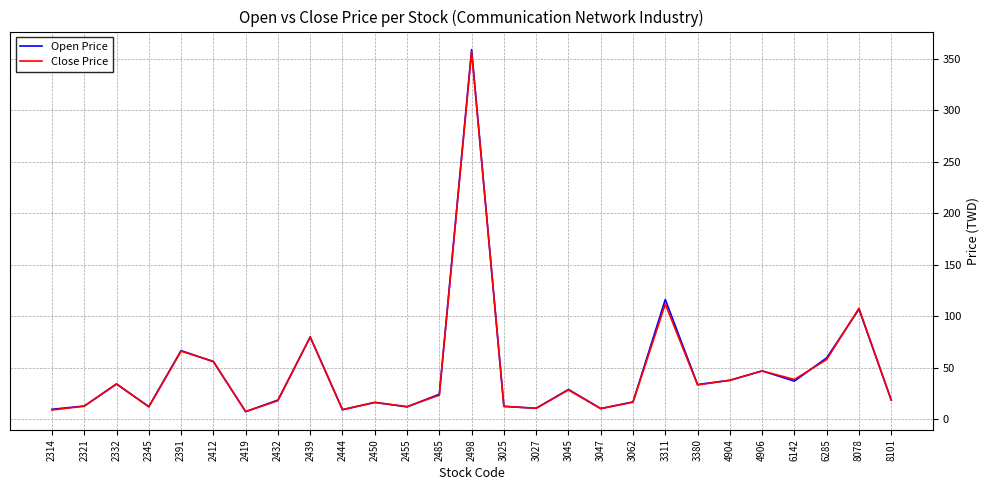

At which label does Close Price first exceed 23?

2332